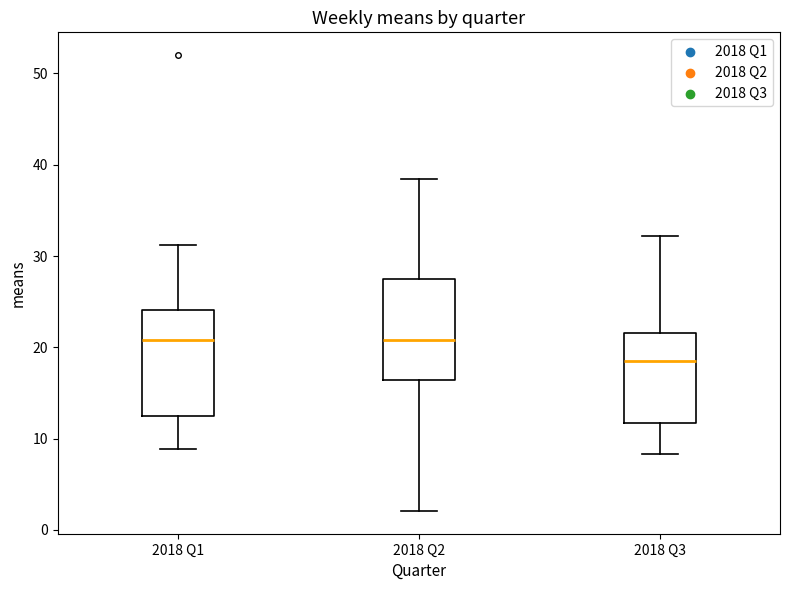

Which box has the lowest median line?

2018 Q3